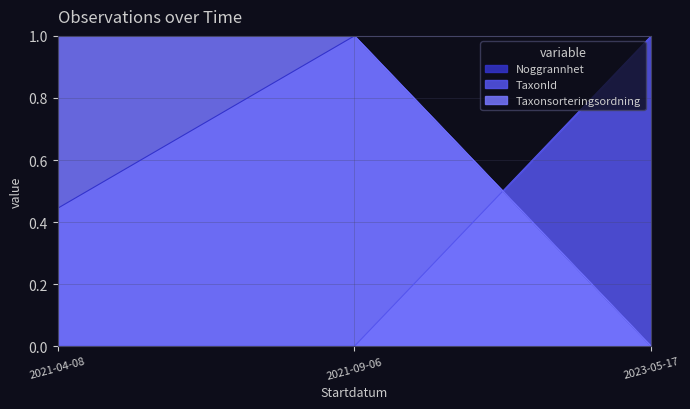

How many TaxonId values are between 0 and 1?

3